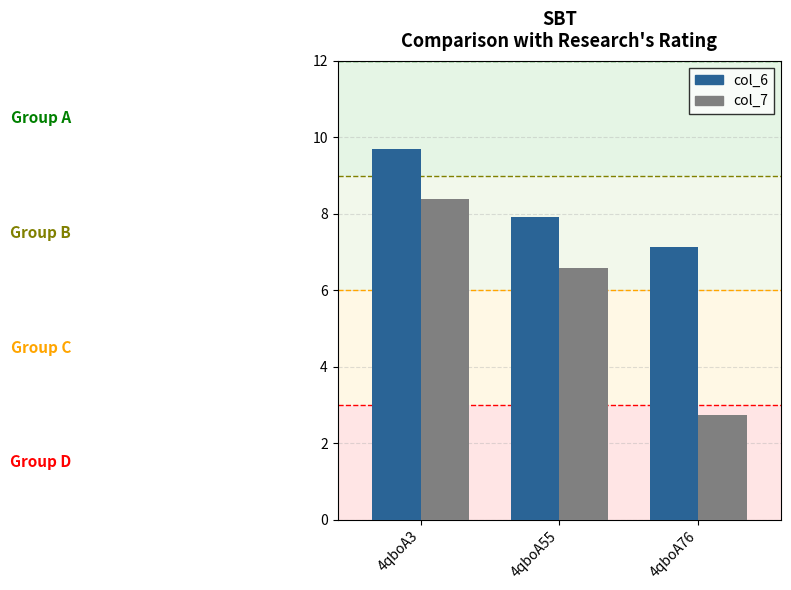

Reading left to right, transcribe all the data shown in this chart.

col_6: 4qboA3=9.7	4qboA55=7.9	4qboA76=7.1
col_7: 4qboA3=8.4	4qboA55=6.6	4qboA76=2.7